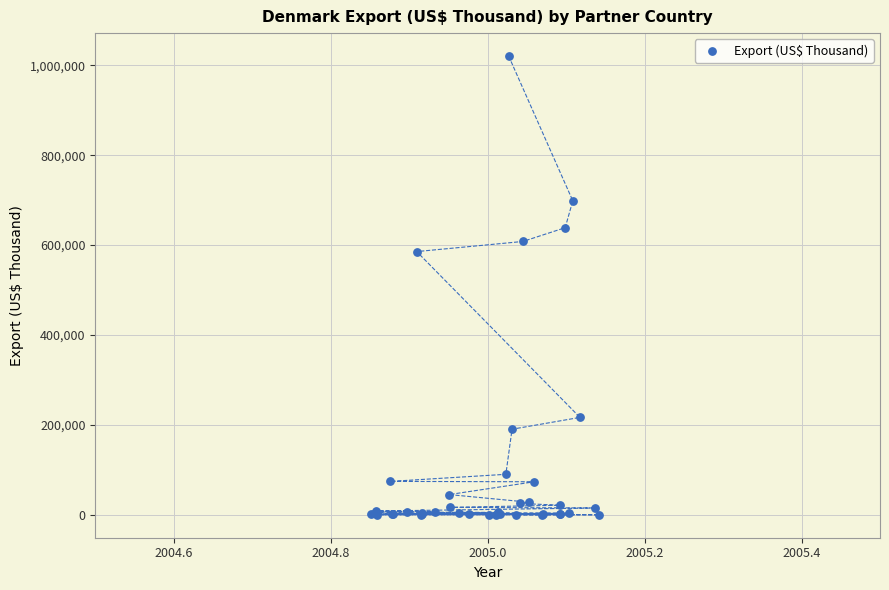

What Y value in the scatter plot is closest to 510328?

585601.5